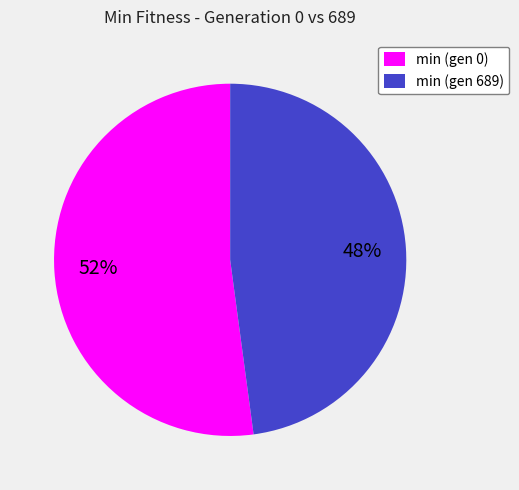

How many segments does this pie chart have?

2